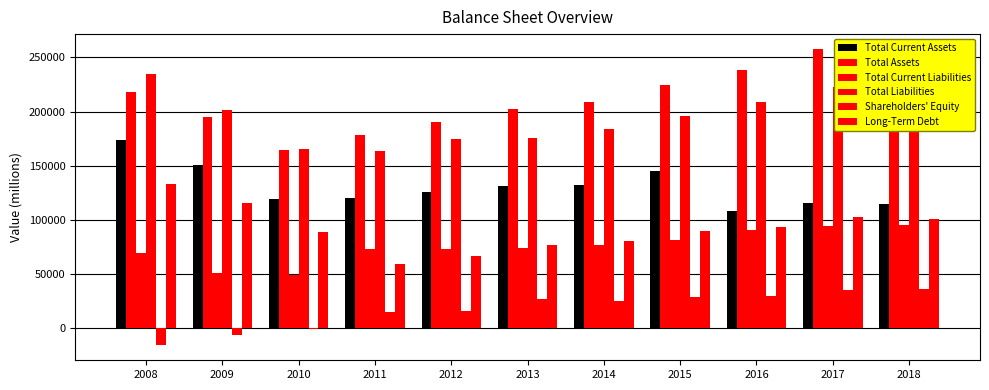

How many groups of bars are there?

11